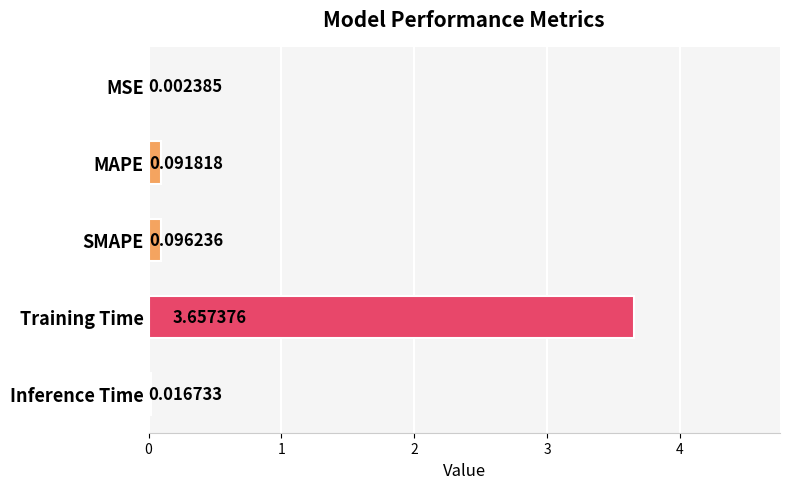

Which category has the highest value across all series?

Training Time